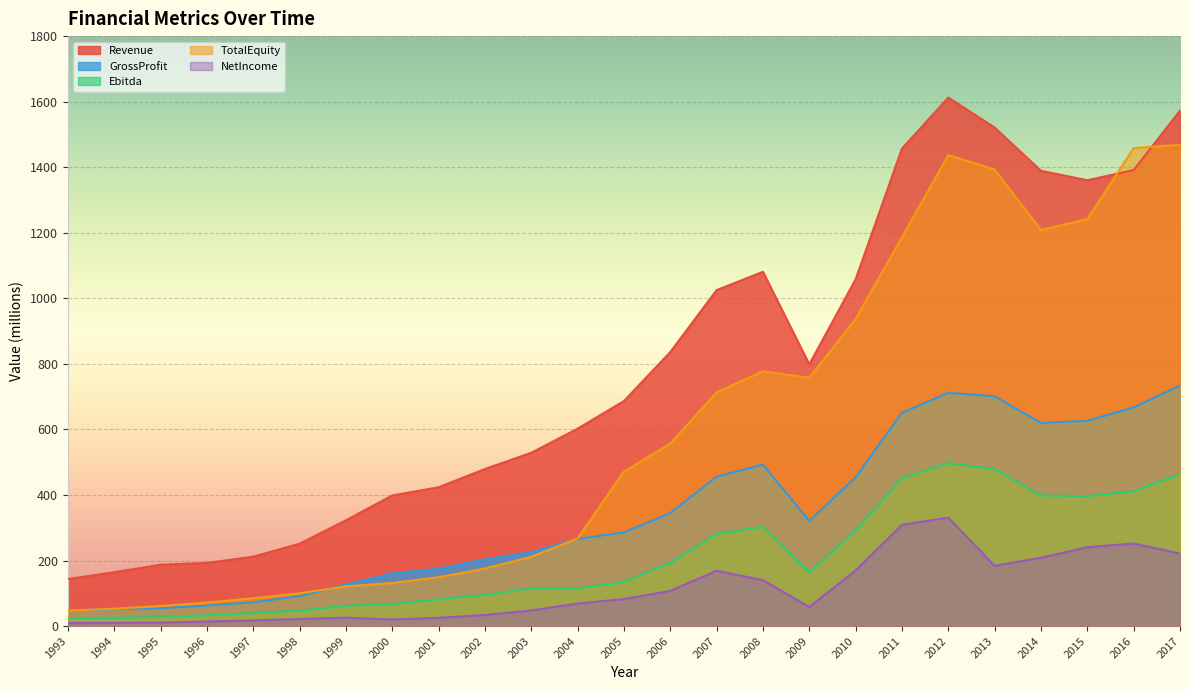

What is the value of the NetIncome point at the 24th from the left?

251.8